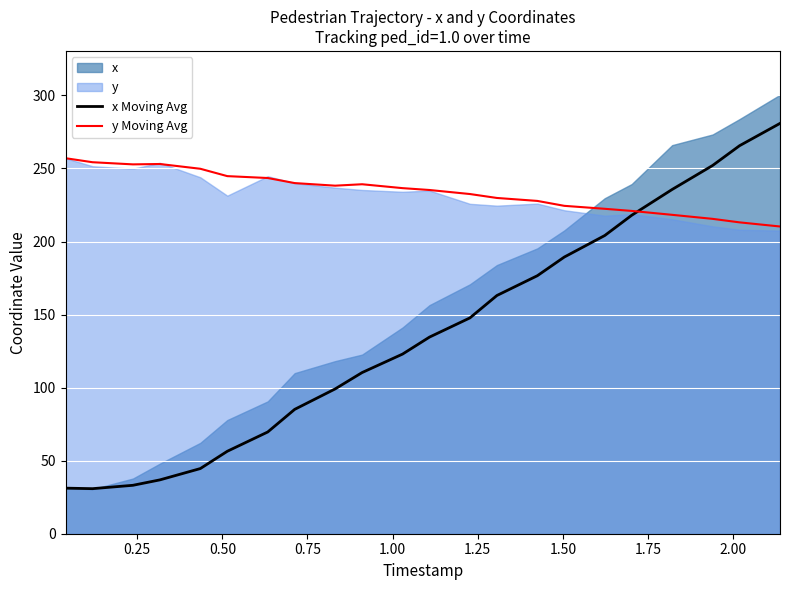

What is the maximum value for x Moving Avg?

280.8